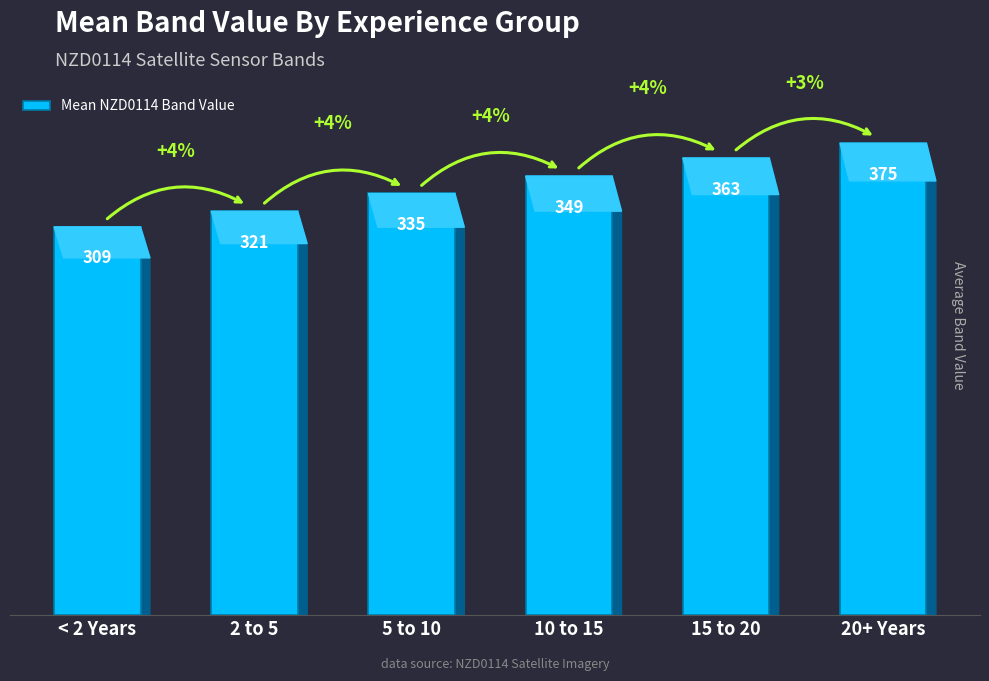

What is the difference between the second highest and second lowest values?

42.4